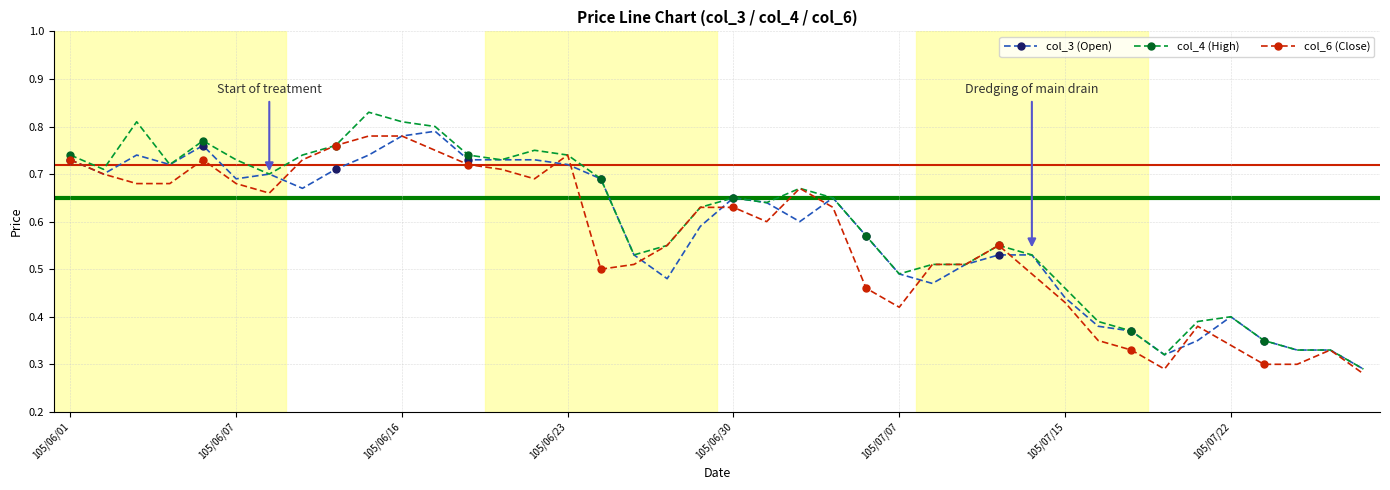

At how many categories does at least one series exceed 0?

40